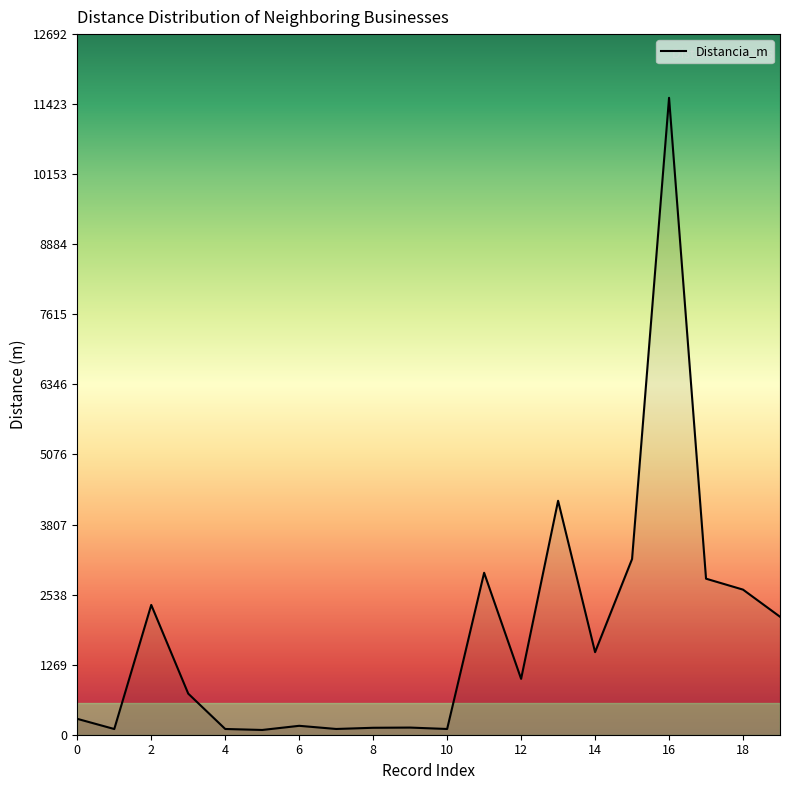

What is the maximum value shown in the chart?

11538.5